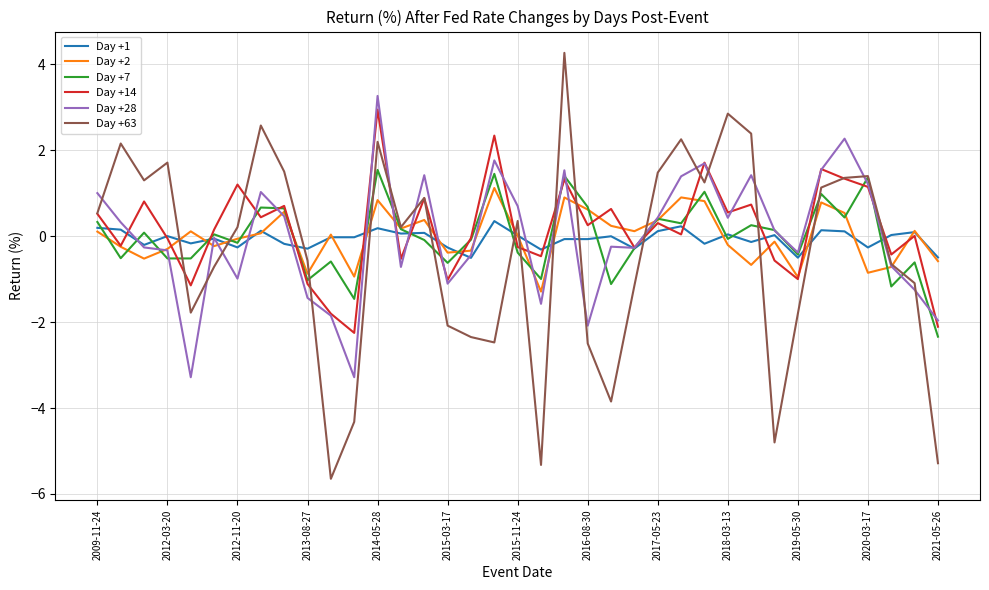

After their last crossing, which series has the higher values: Day +63 or Day +1?

Day +1